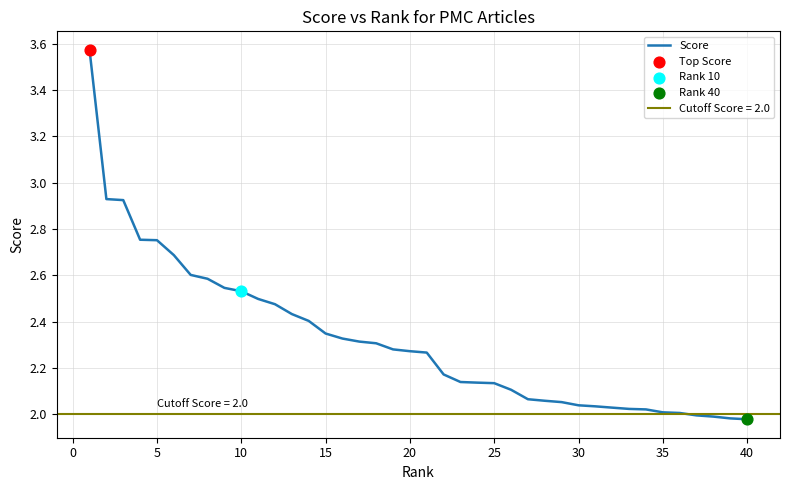

The value of Score at 30 is 3.4. True or false?

False